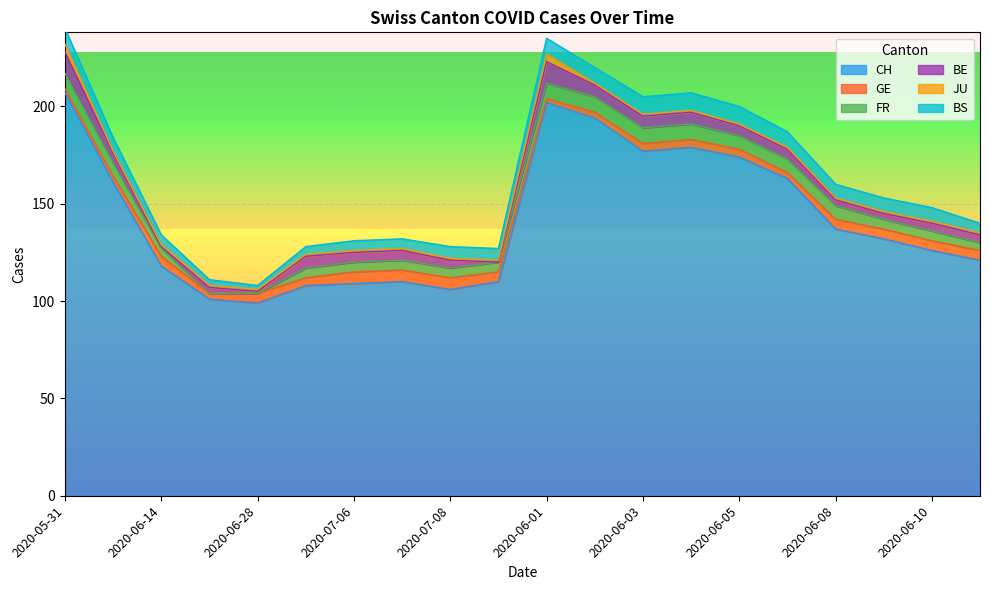

True or false: GE has more than 1 points higher than both neighbors.

True